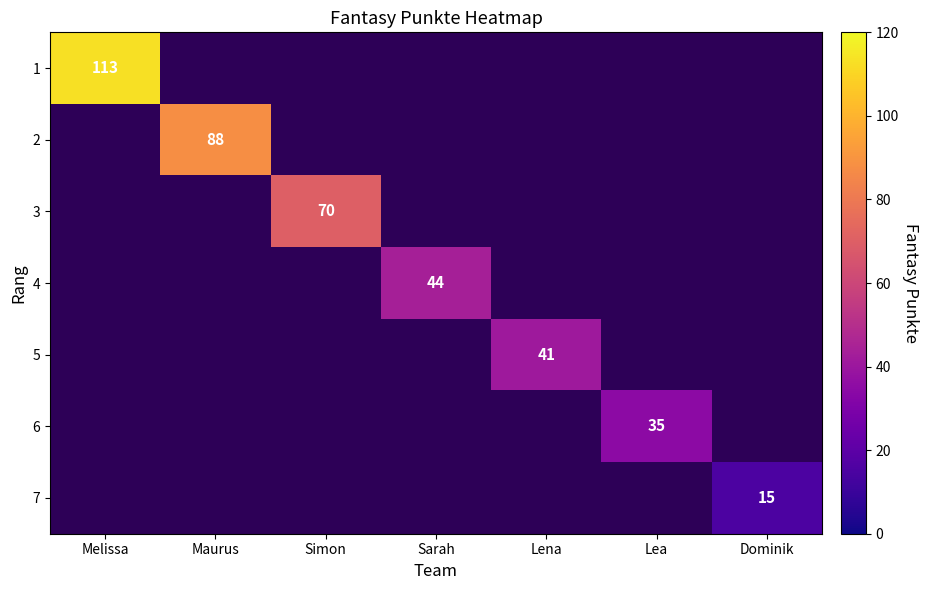

True or false: 4 has a value of 76 at Sarah.

False